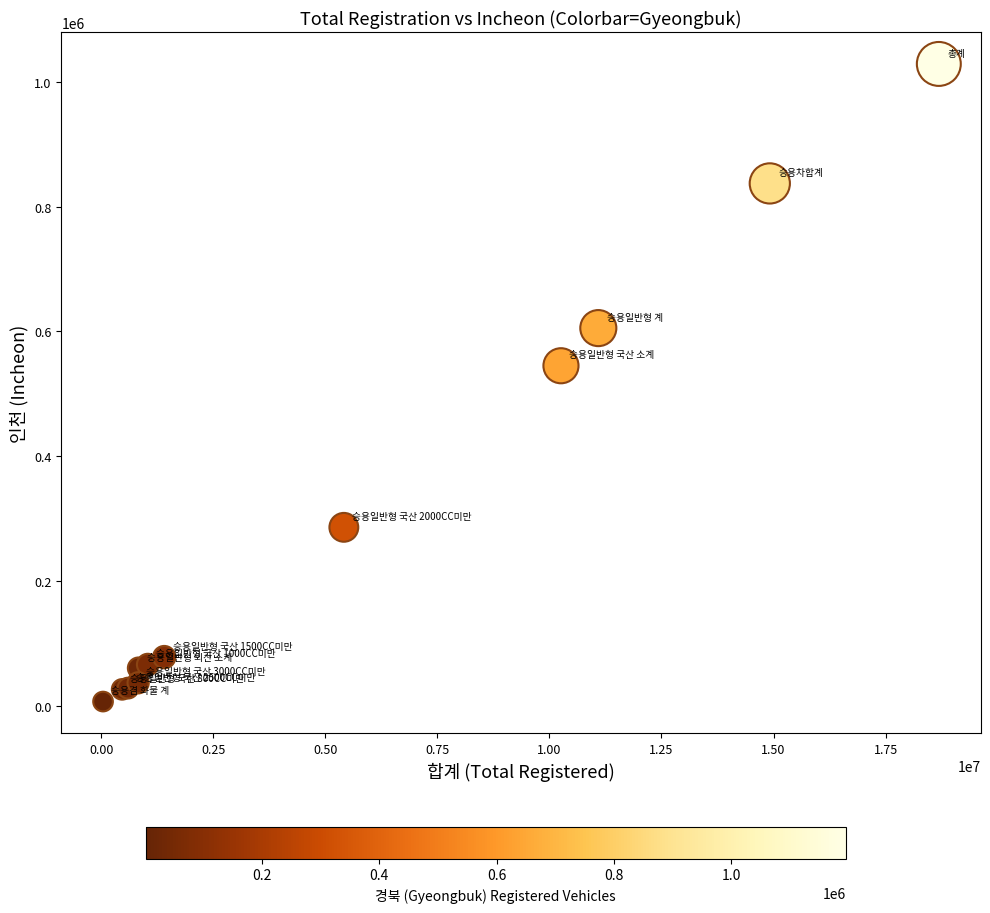

What Y value in the scatter plot is closest to 517660?

544905